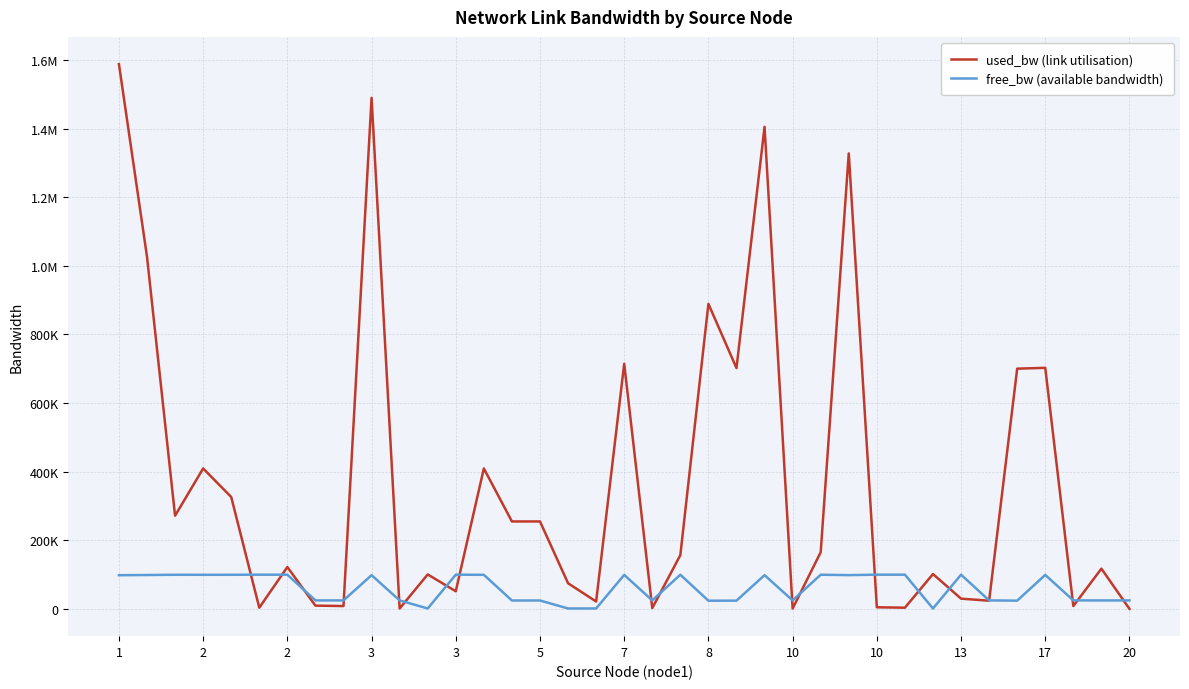

What are all the series names shown in the legend?

used_bw (link utilisation), free_bw (available bandwidth)